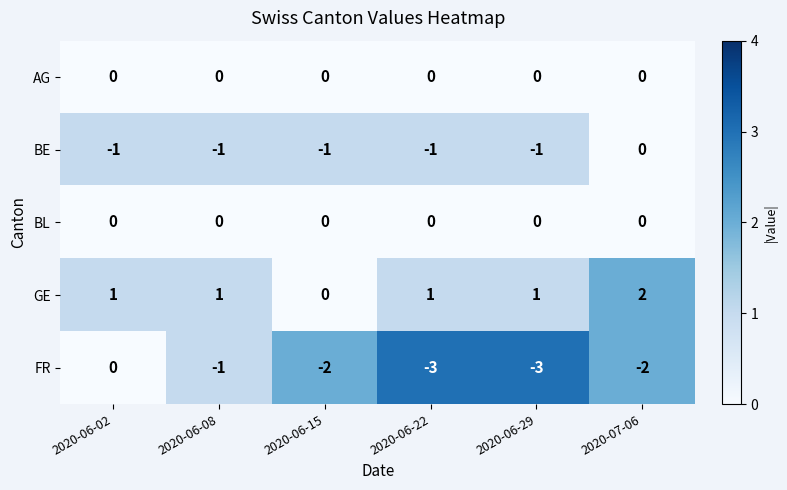

What is the total value across all series at 2020-06-29?

-3